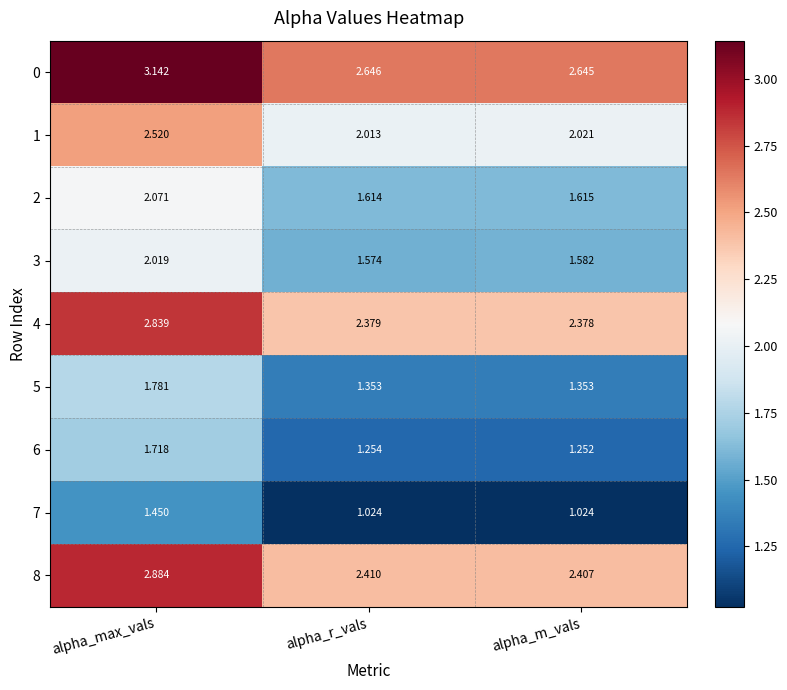

Where is 3 nearest to the value 1?

alpha_r_vals